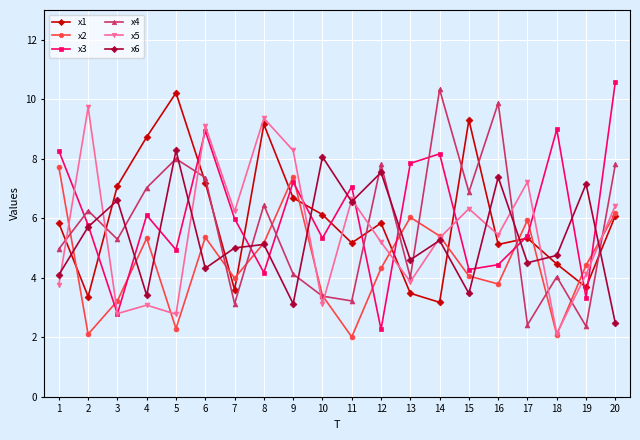

Rank the series by their maximum value, from lowest to highest.

x2, x6, x5, x1, x4, x3